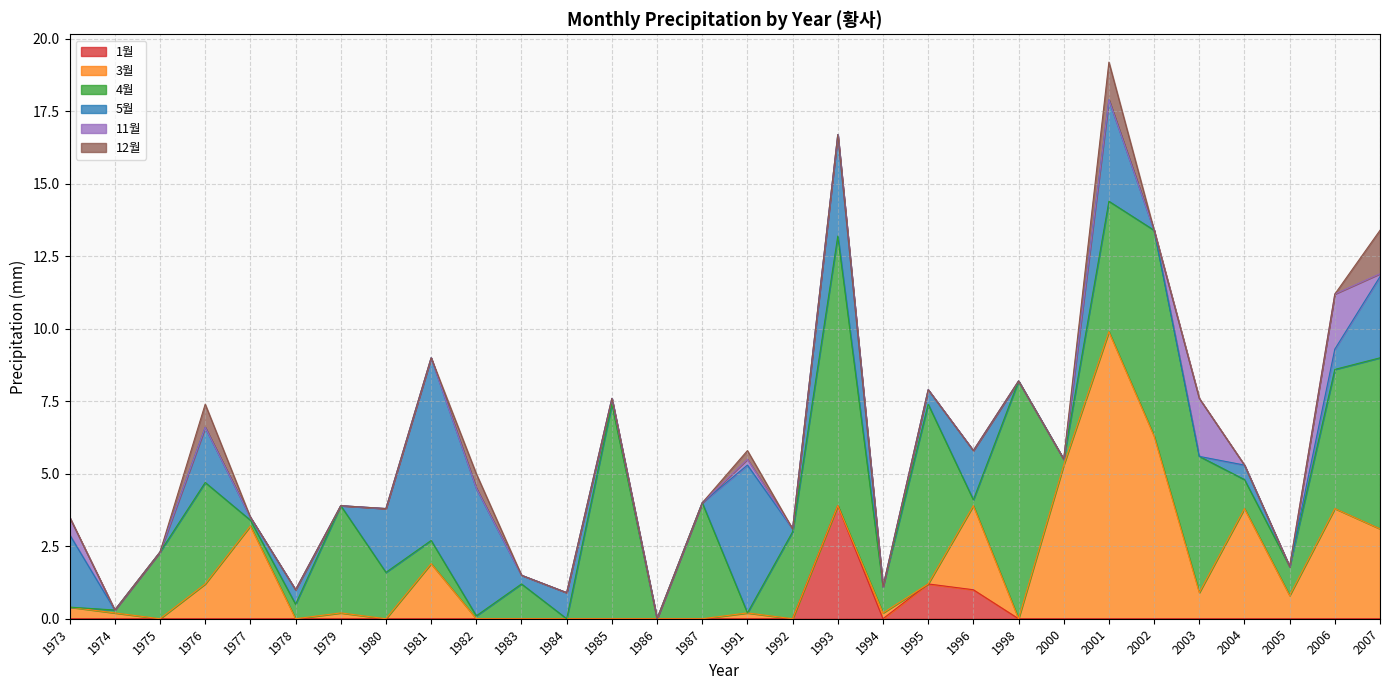

Between 1996 and 2007, which is larger?

1996